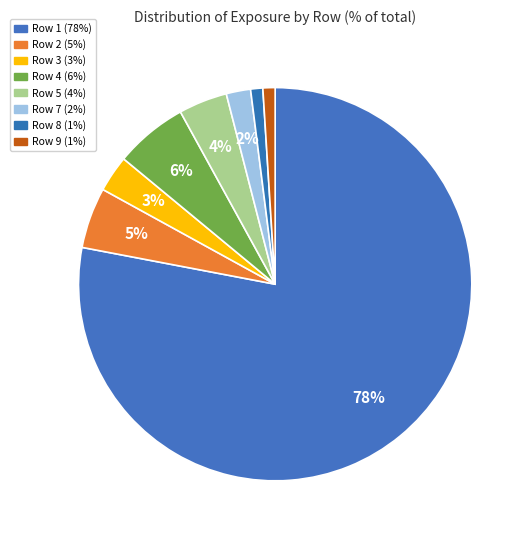

To the nearest percent, what is the average slice percentage?

11%